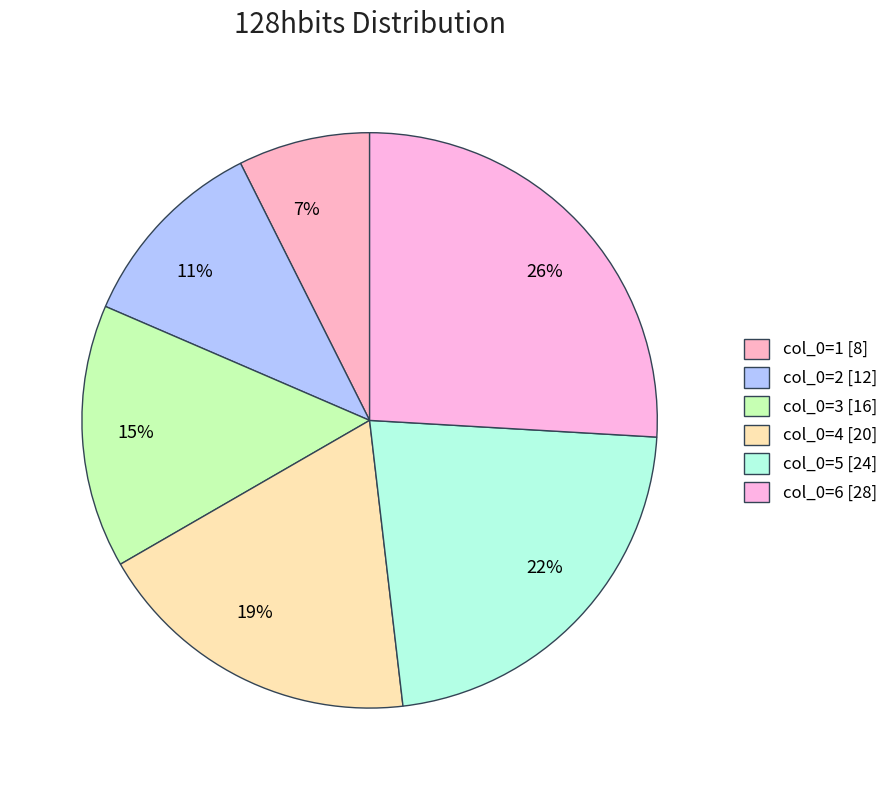

What is the ratio of the value at 15% to the value at 26%?

0.6